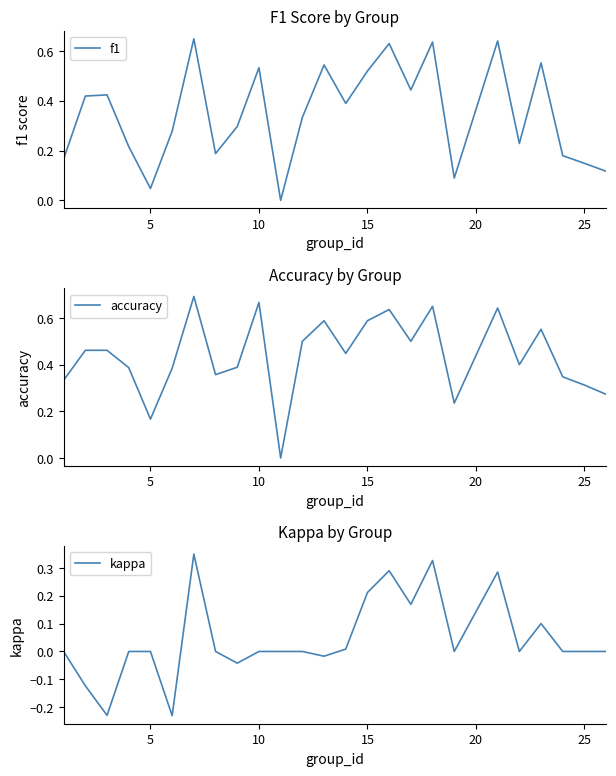

Reading right to left, extract all data points from this chart.

f1: 0.1	0.1	0.2	0.6	0.2	0.6	0.1	0.6	0.4	0.6	0.5	0.4	0.5	0.3	0.0	0.5	0.3	0.2	0.6	0.3	0.0	0.2	0.4	0.4	0.2
accuracy: 0.3	0.3	0.3	0.6	0.4	0.6	0.2	0.7	0.5	0.6	0.6	0.4	0.6	0.5	0.0	0.7	0.4	0.4	0.7	0.4	0.2	0.4	0.5	0.5	0.3
kappa: 0.0	0.0	0.0	0.1	0.0	0.3	0.0	0.3	0.2	0.3	0.2	0.0	-0.0	0.0	0.0	0.0	-0.0	0.0	0.3	-0.2	0.0	0.0	-0.2	-0.1	0.0